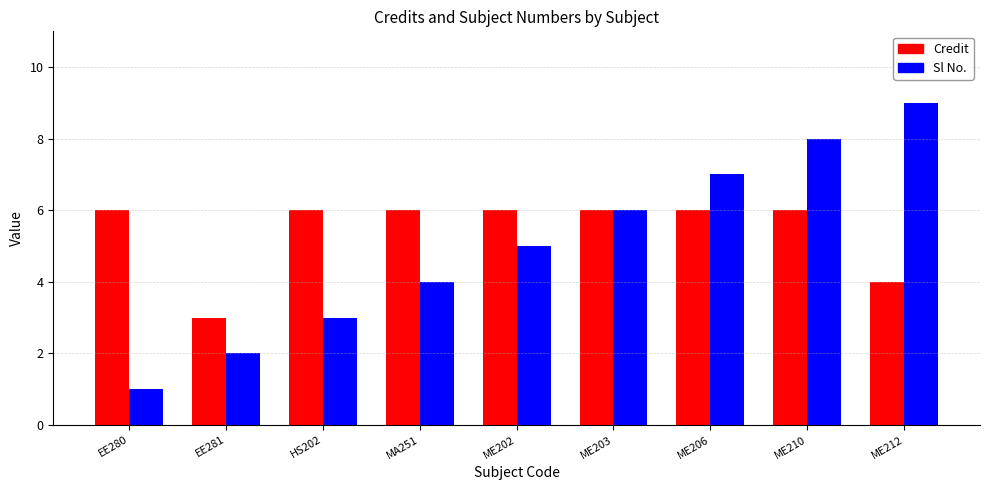

Which series has the widest spread of values?

Sl No.